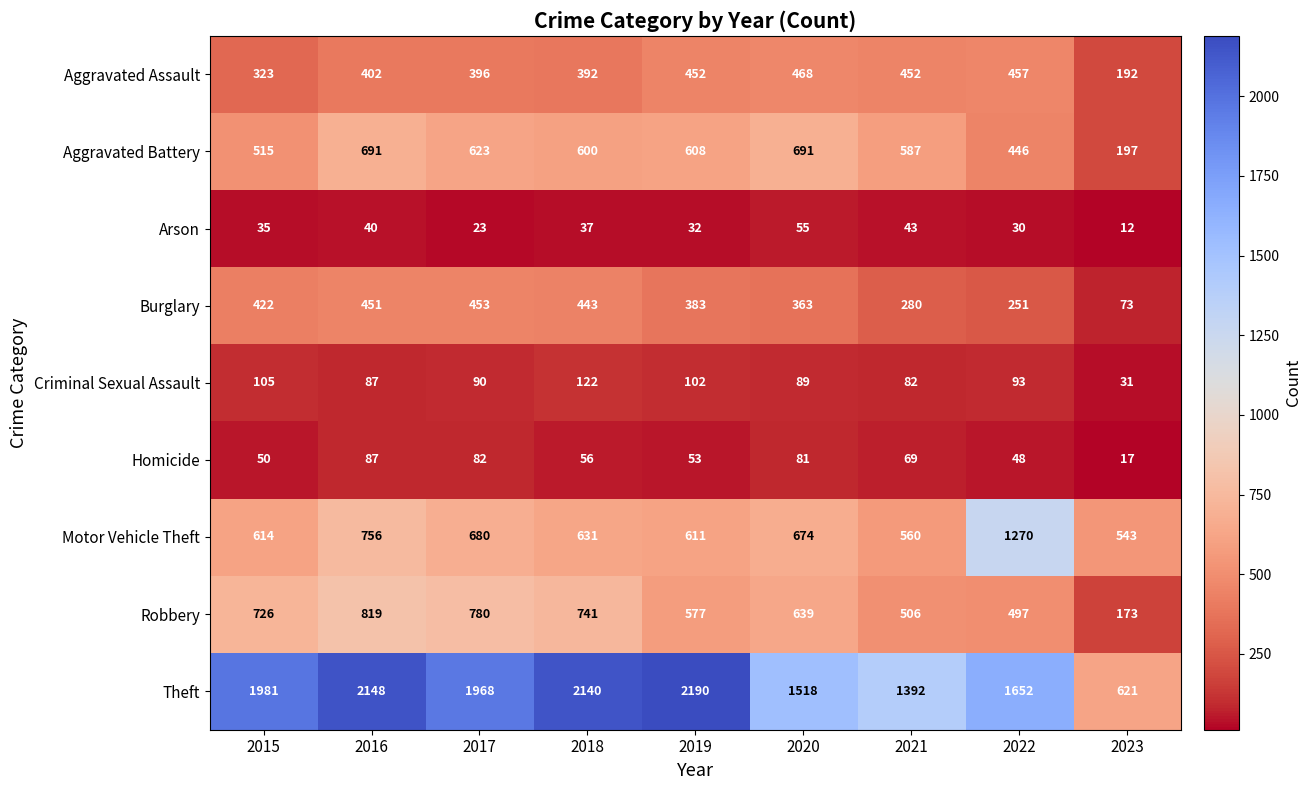

Which category has the lowest value across all series?

2023